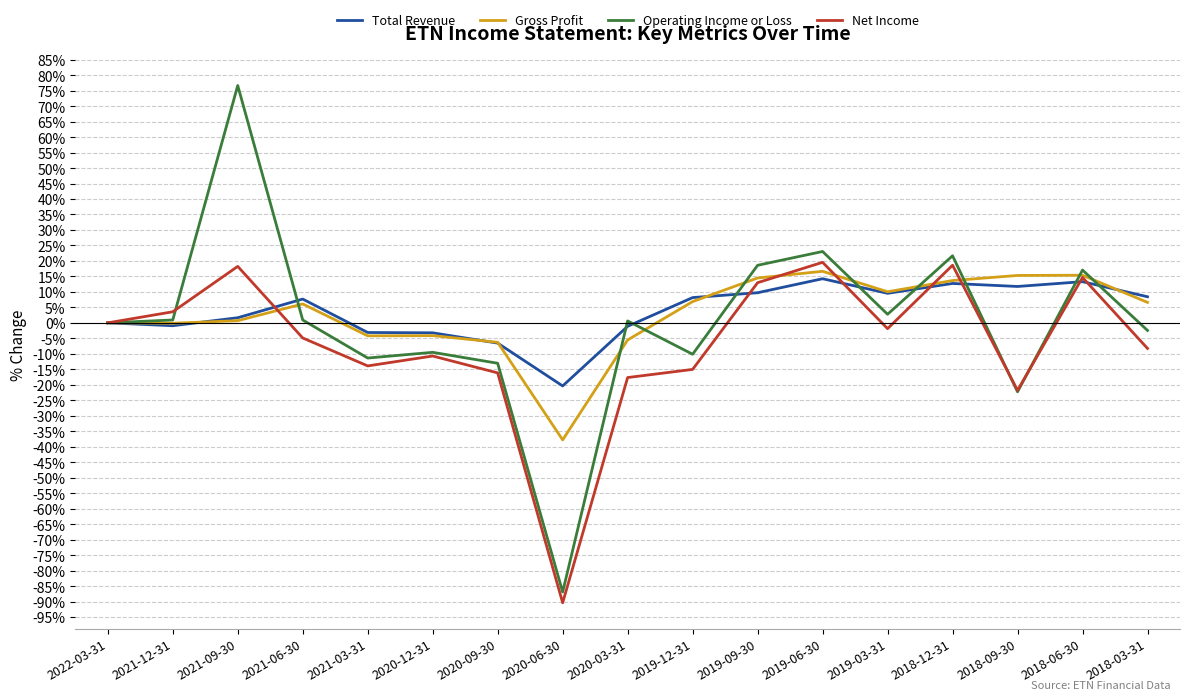

What are all the series names shown in the legend?

Total Revenue, Gross Profit, Operating Income or Loss, Net Income